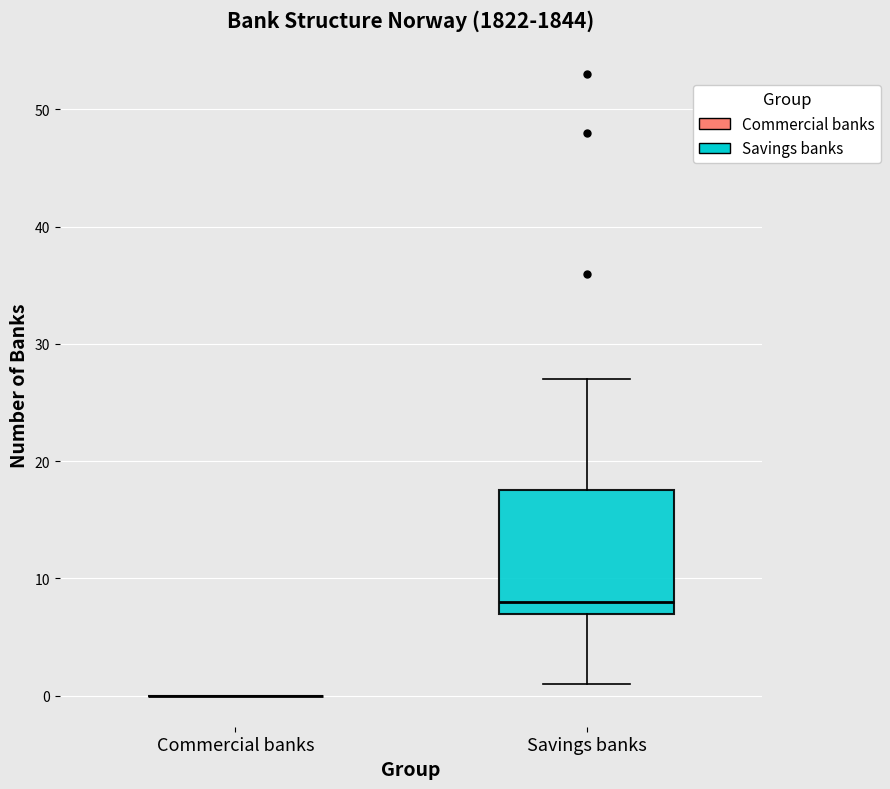

Which box is the tallest, from its lower edge to its upper edge?

Savings banks